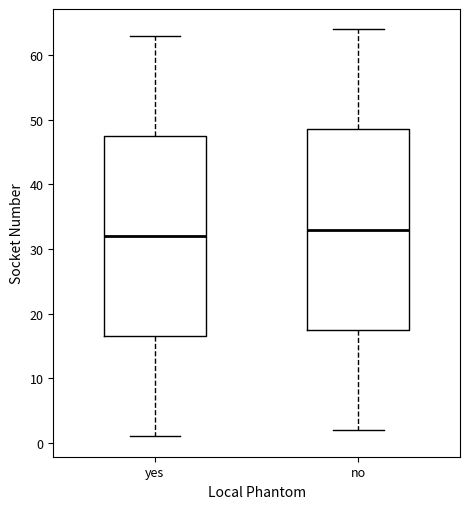

Which box's median line is the highest?

no